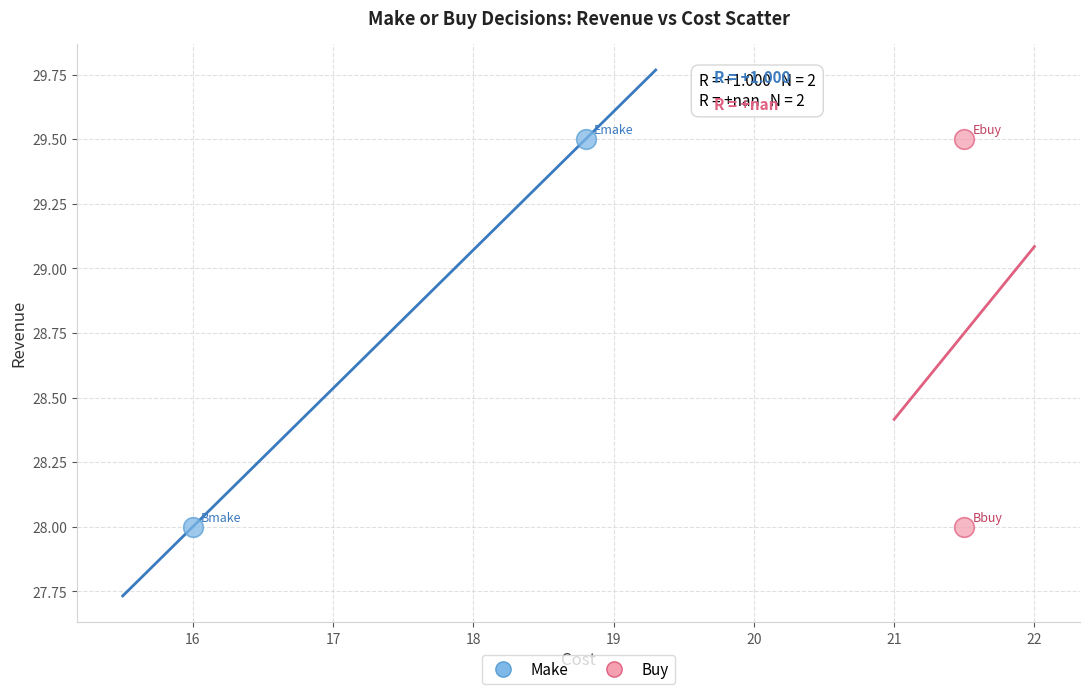

What are all the series names shown in the legend?

Make, Buy